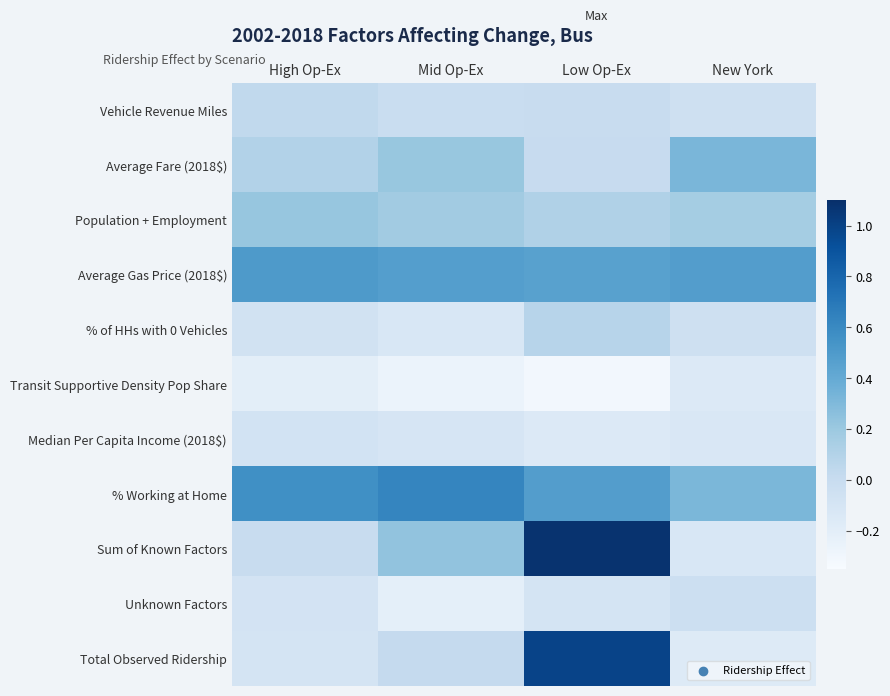

Reading left to right, list all the values displayed in this chart.

Vehicle Revenue Miles: High Op-Ex=0.0	Mid Op-Ex=-0.0	Low Op-Ex=-0.0	New York=-0.1
Average Fare (2018$): High Op-Ex=0.1	Mid Op-Ex=0.2	Low Op-Ex=0.0	New York=0.3
Population + Employment: High Op-Ex=0.2	Mid Op-Ex=0.2	Low Op-Ex=0.1	New York=0.2
Average Gas Price (2018$): High Op-Ex=0.5	Mid Op-Ex=0.5	Low Op-Ex=0.5	New York=0.5
% of HHs with 0 Vehicles: High Op-Ex=-0.1	Mid Op-Ex=-0.1	Low Op-Ex=0.1	New York=-0.1
Transit Supportive Density Pop Share: High Op-Ex=-0.2	Mid Op-Ex=-0.3	Low Op-Ex=-0.3	New York=-0.2
Median Per Capita Income (2018$): High Op-Ex=-0.1	Mid Op-Ex=-0.1	Low Op-Ex=-0.2	New York=-0.1
% Working at Home: High Op-Ex=0.6	Mid Op-Ex=0.6	Low Op-Ex=0.5	New York=0.3
Sum of Known Factors: High Op-Ex=-0.0	Mid Op-Ex=0.2	Low Op-Ex=1.1	New York=-0.1
Unknown Factors: High Op-Ex=-0.1	Mid Op-Ex=-0.2	Low Op-Ex=-0.1	New York=-0.0
Total Observed Ridership: High Op-Ex=-0.1	Mid Op-Ex=0.0	Low Op-Ex=1.0	New York=-0.2